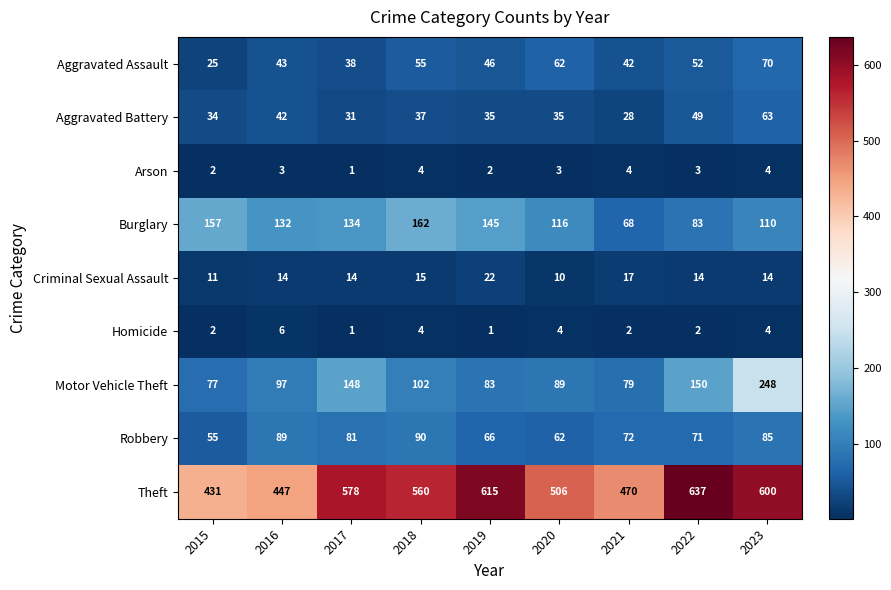

At which category is the sum across all series the highest?

2023